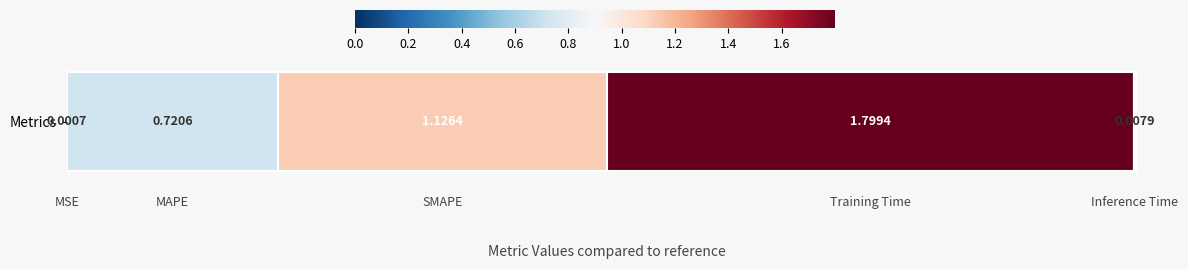

The value at 0.2 is 0.7. True or false?

True